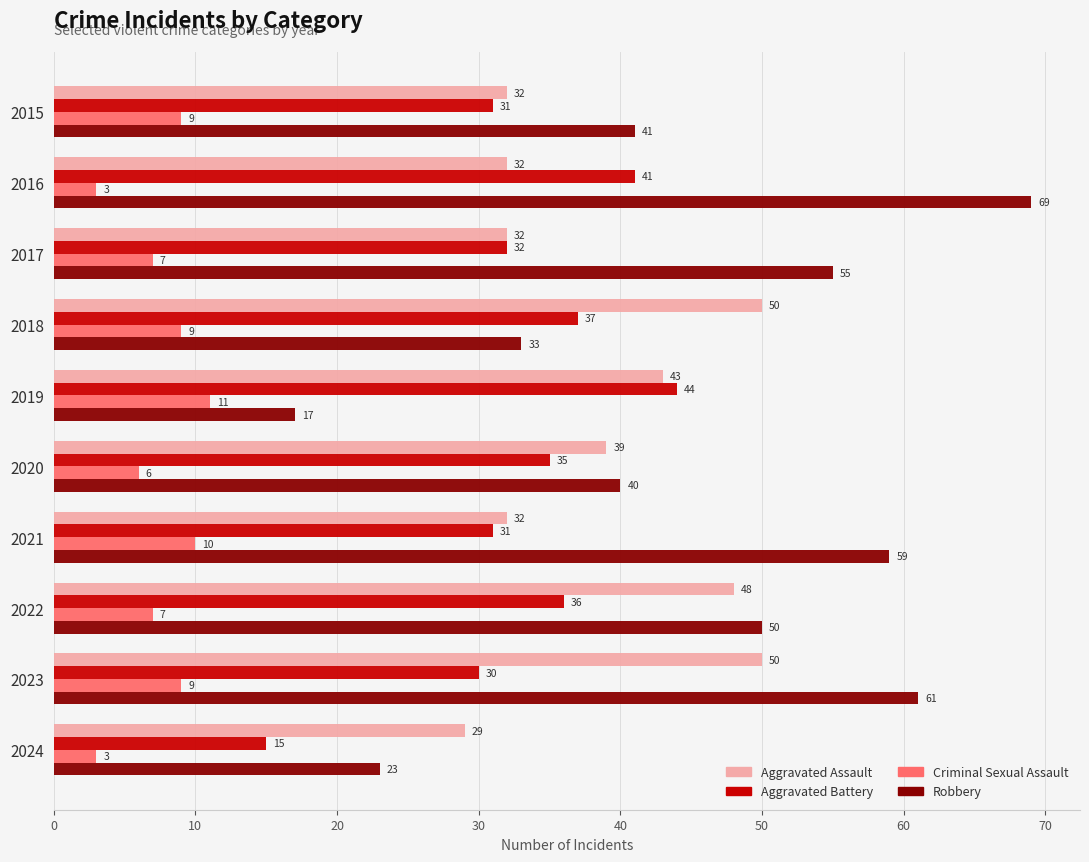

What is the difference between the highest and lowest values at 2019?

33